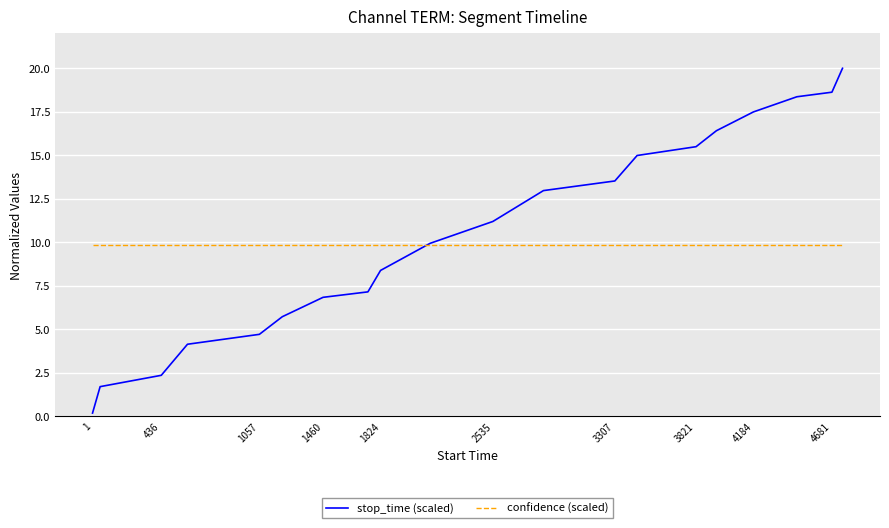

List the series in order of their peak value, lowest first.

confidence (scaled), stop_time (scaled)